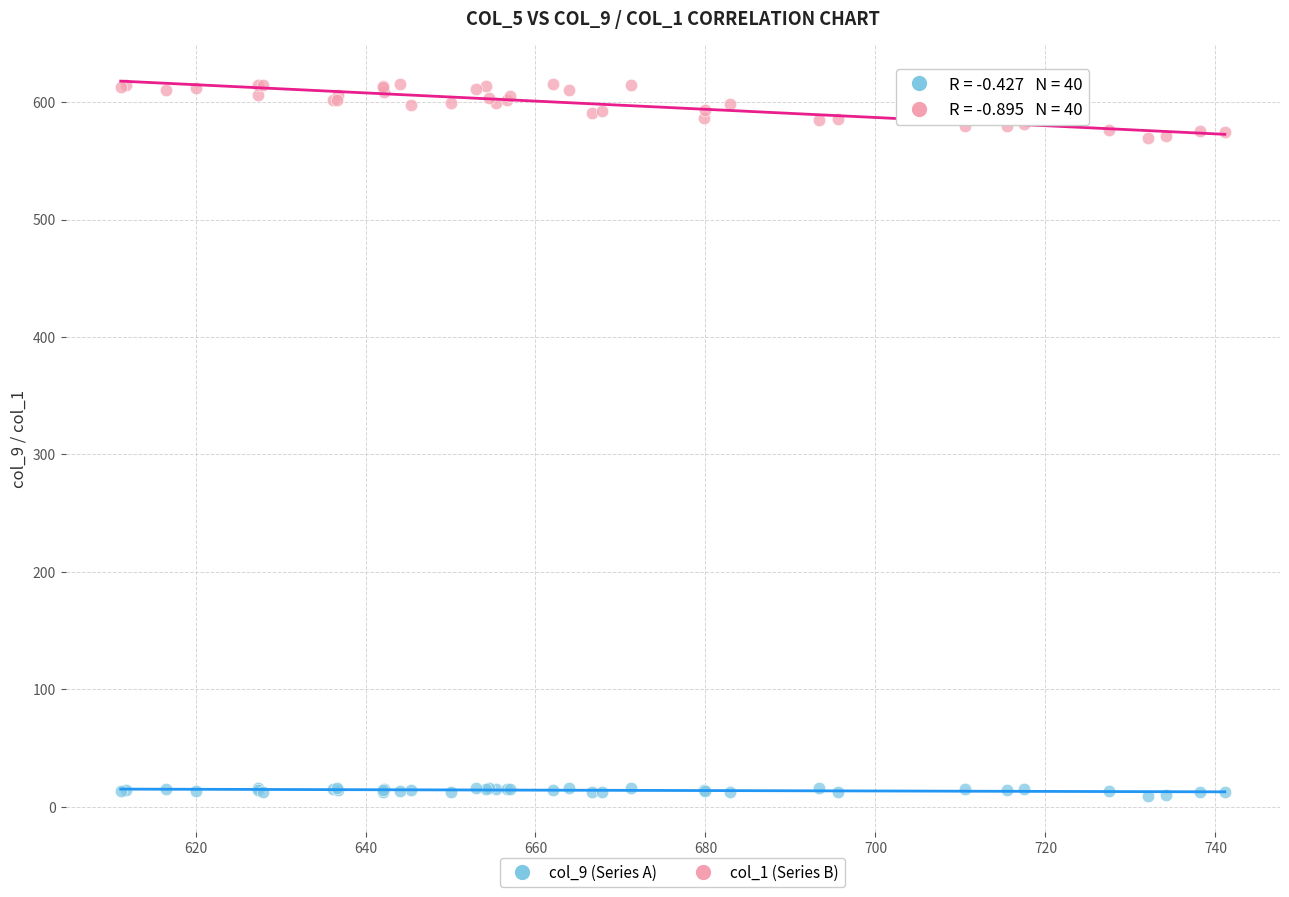

What are all the series names shown in the legend?

col_9 (Series A), col_1 (Series B)